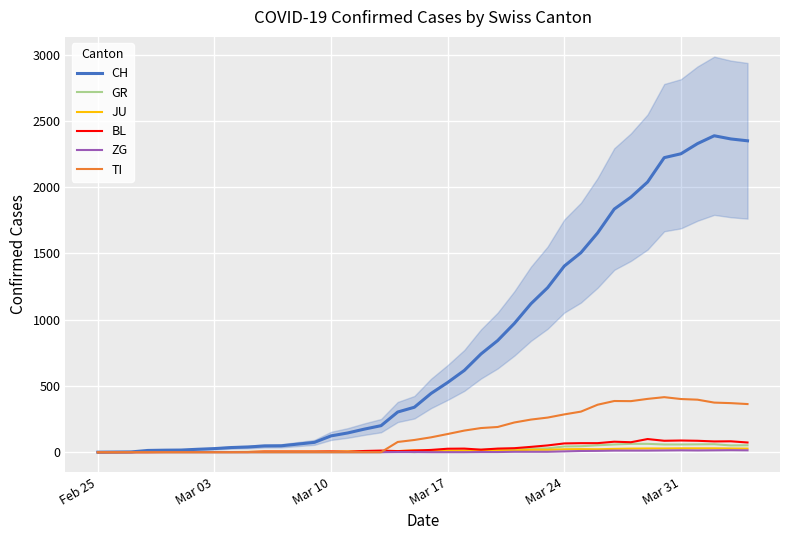

How many values in the CH series are below 443?

20